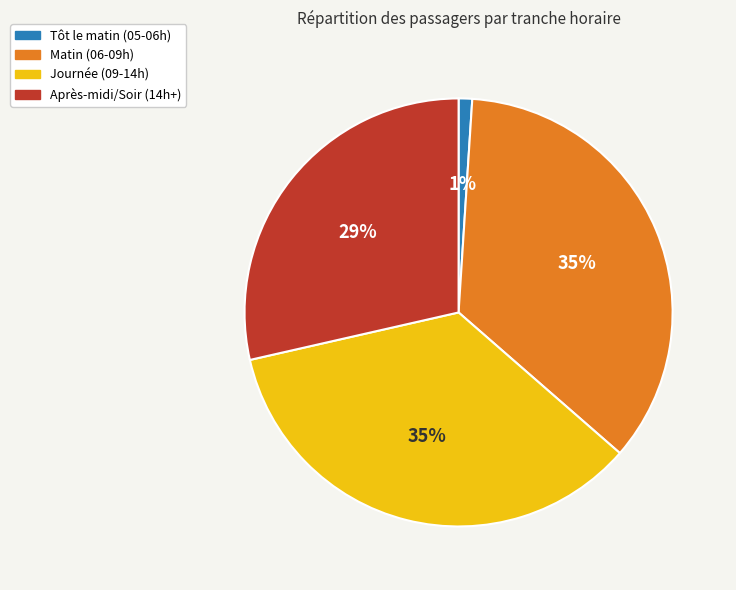

How many segments does this pie chart have?

4